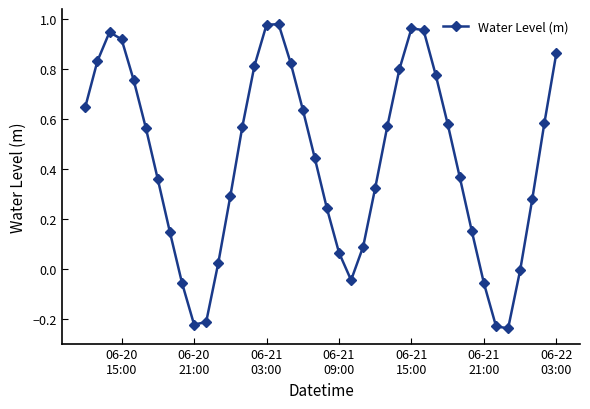

How many interior local peaks (higher than both neighbors) does the data have?

3